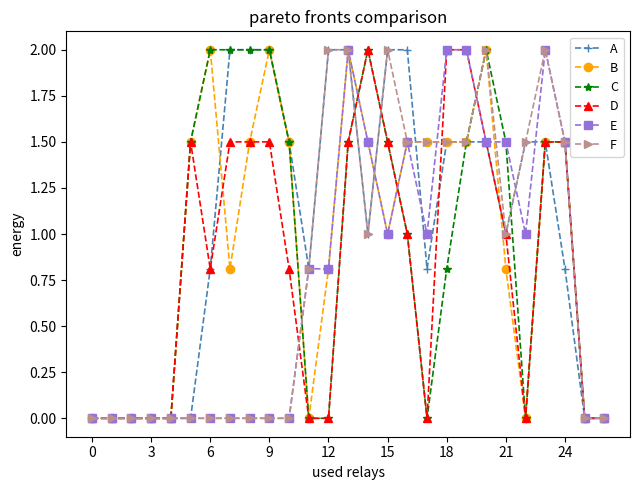

True or false: F has more than 1 interior local peaks.

True